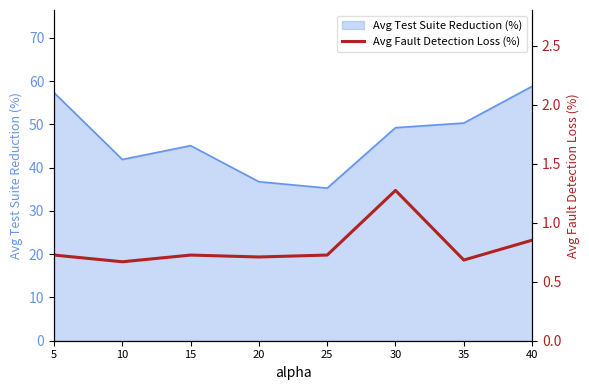

True or false: the data shows 0.7 at 15.

True